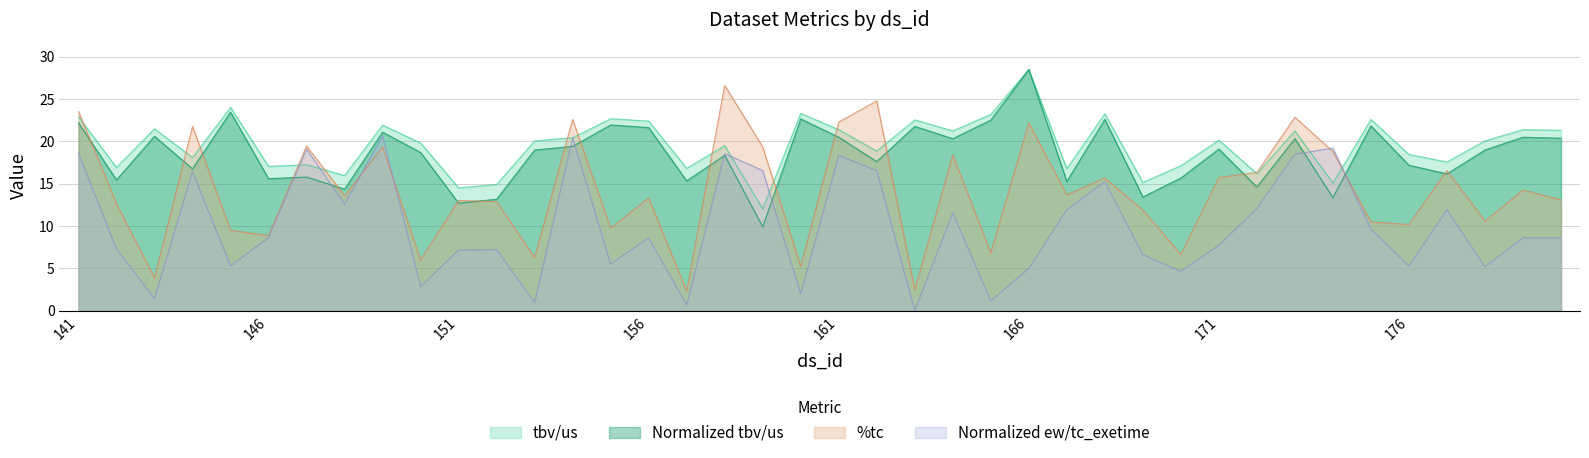

Is the value of Normalized ew/tc_exetime at 157 greater than the value of tbv/us at 155?

No